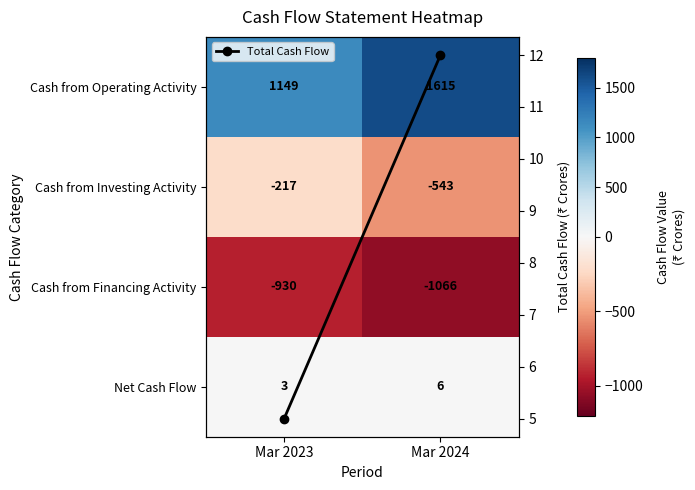

Which series changed the most between Mar 2023 and Mar 2024?

Cash from Operating Activity